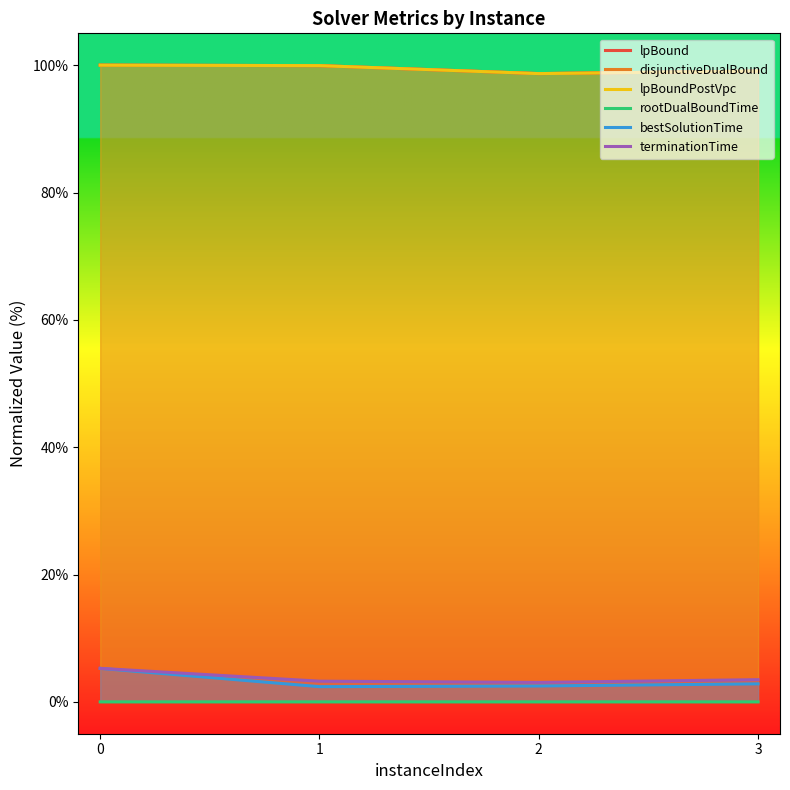

What is the value of the lpBoundPostVpc point at the 4th from the left?

99.1